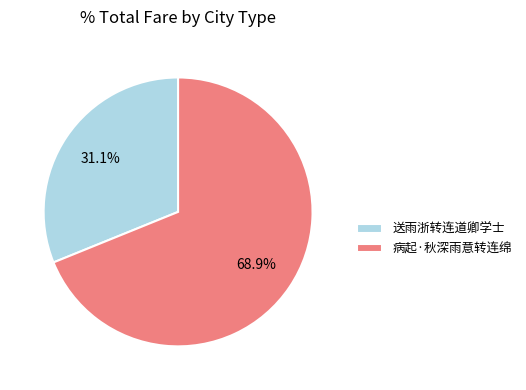

Combined, what portion of the pie is 送雨浙转连道卿学士 and 病起·秋深雨意转连绵?

100.0%